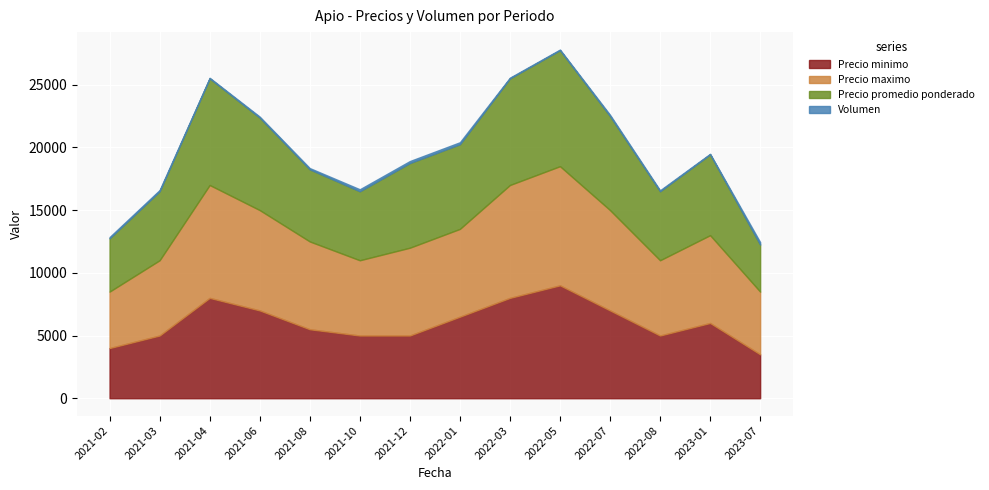

True or false: Volumen has a value of 50 at 2022-08.

False